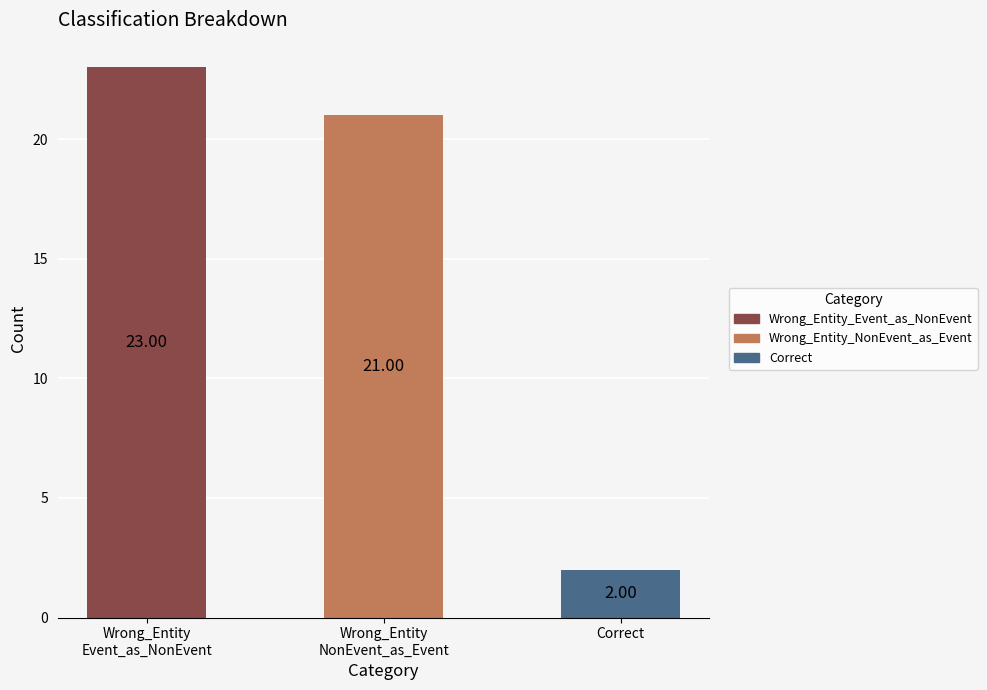

Which category has the lowest value across all series?

Correct